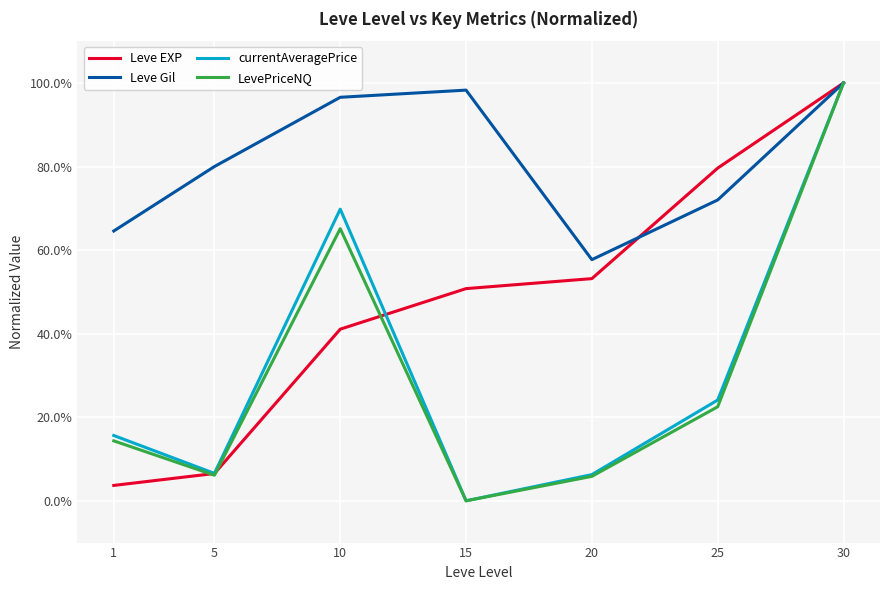

Is this an area chart (filled region under the line)?

No